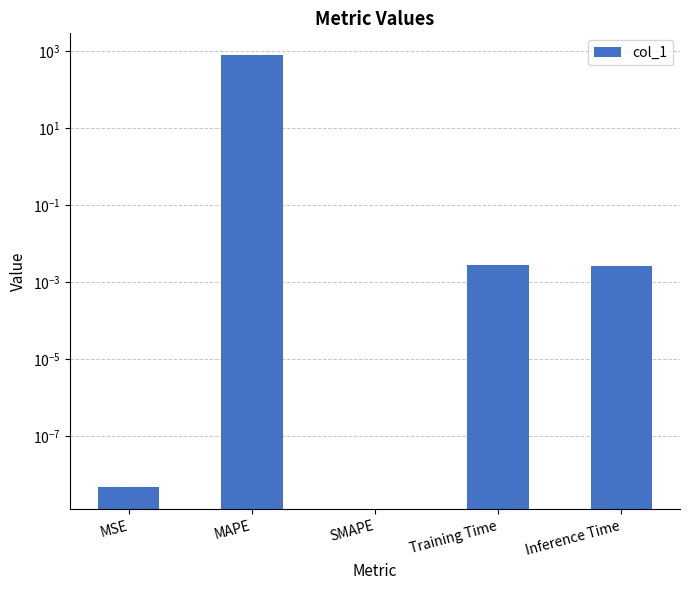

Which category has the lowest value across all series?

SMAPE